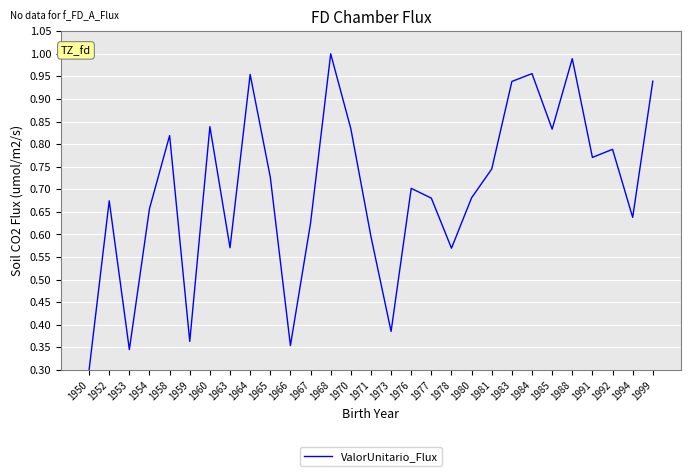

At which category does the chart reach its minimum across all series?

1950